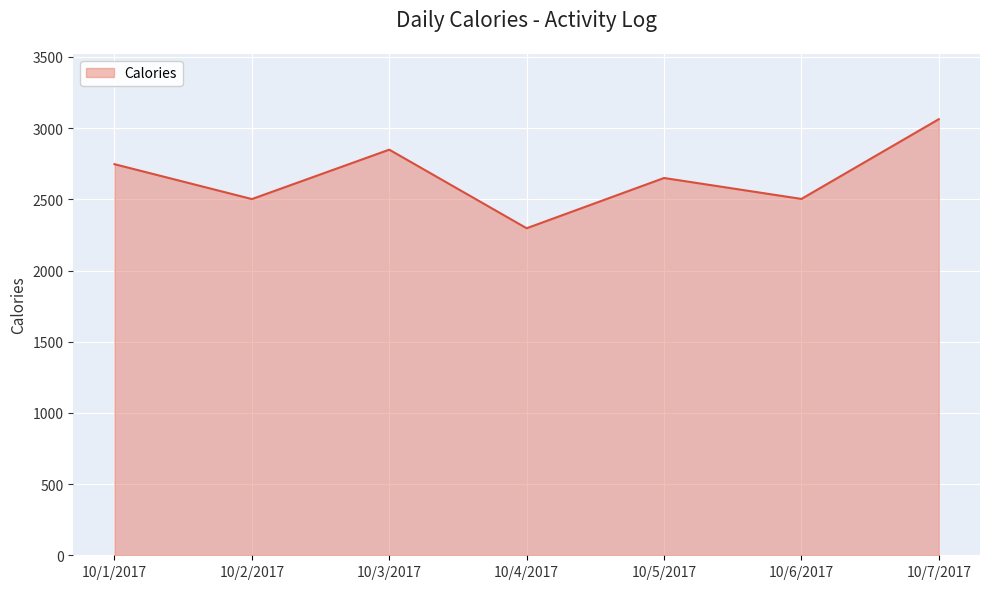

What is the greatest value displayed?

3063